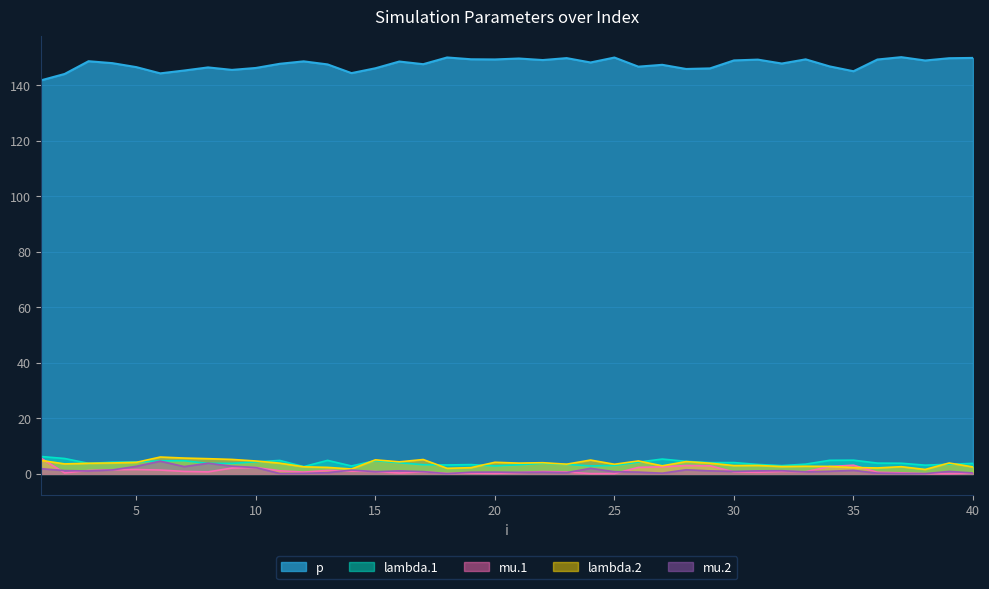

True or false: p and mu.2 intersect in this chart.

False